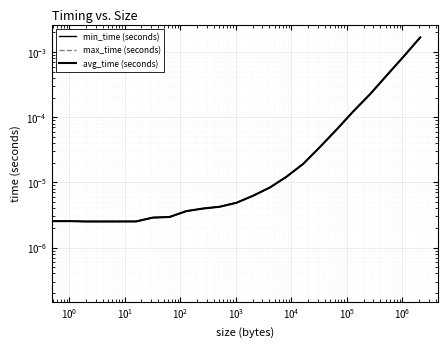

True or false: max_time (seconds) and min_time (seconds) intersect in this chart.

False